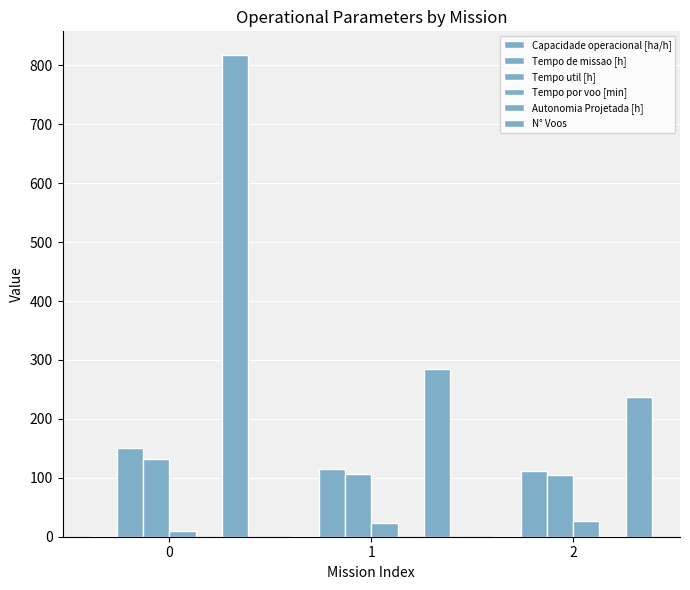

What is the approximate value of Tempo por voo [min] at 0?

9.7